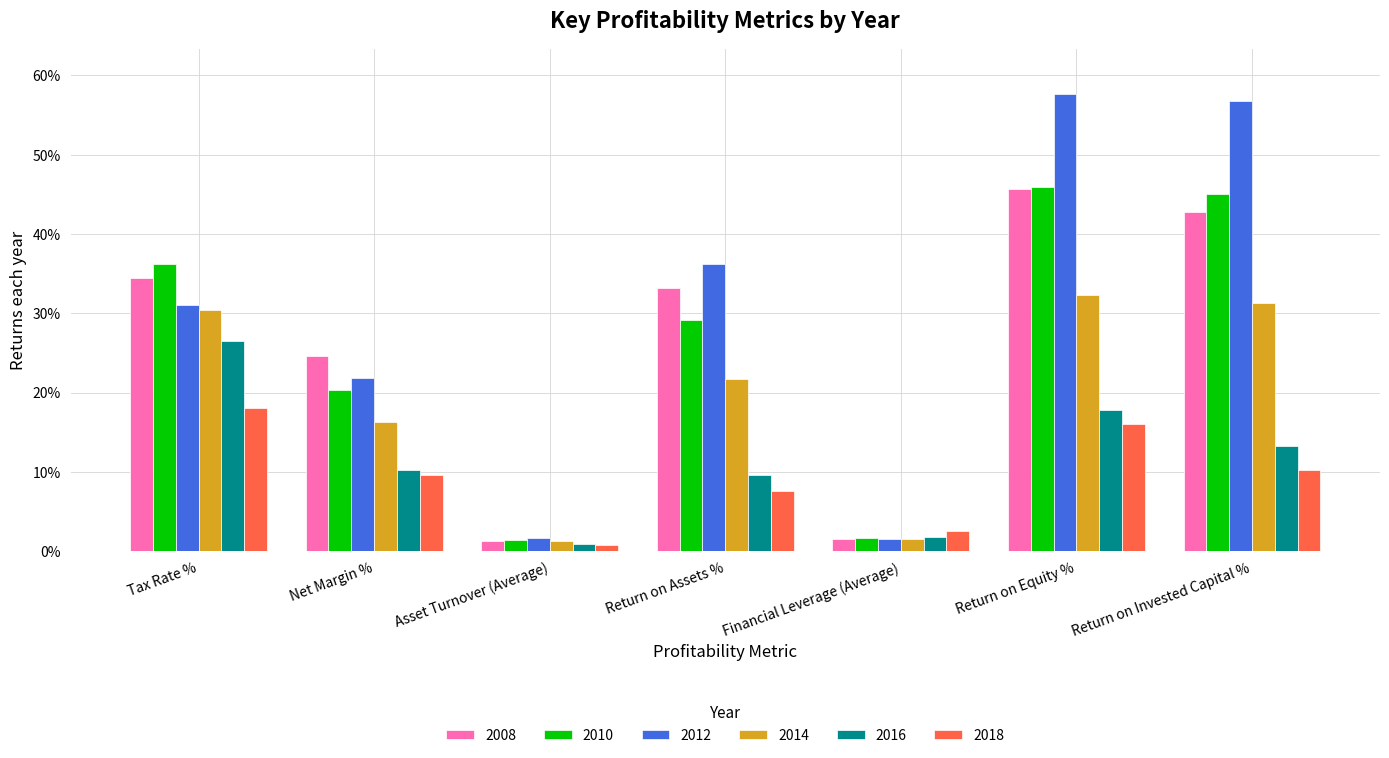

What is the value of the 2018 bar at the 3rd from the left?

0.8